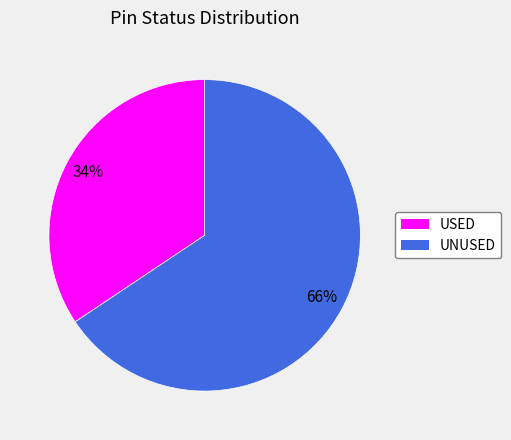

Is there any slice that represents more than half of the pie?

Yes